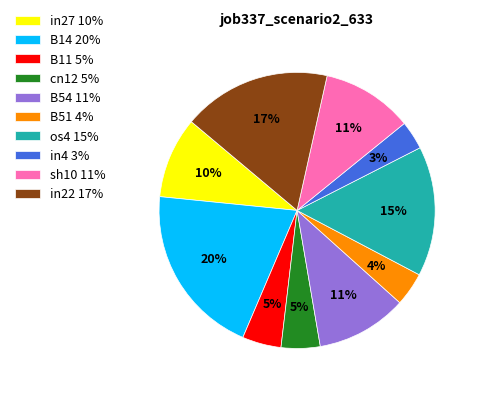

To the nearest percent, what is the difference between the cn12 and in27 slice percentages?

5%